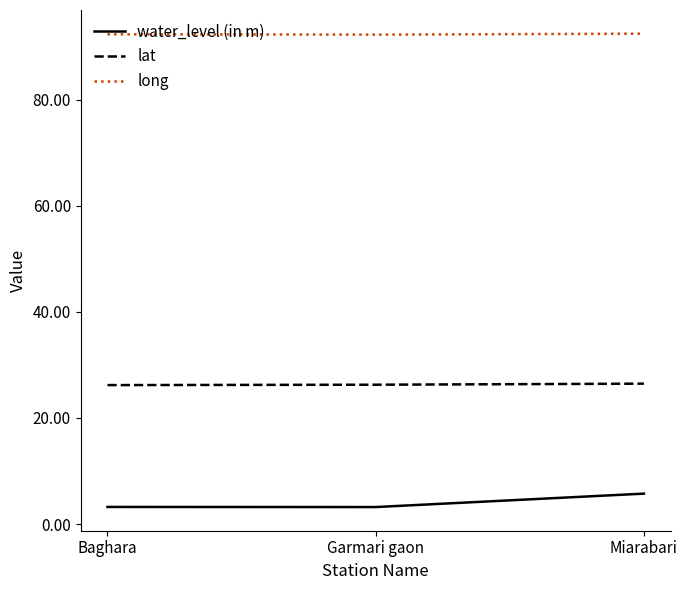

True or false: long has a value of 92.2 at Garmari gaon.

True